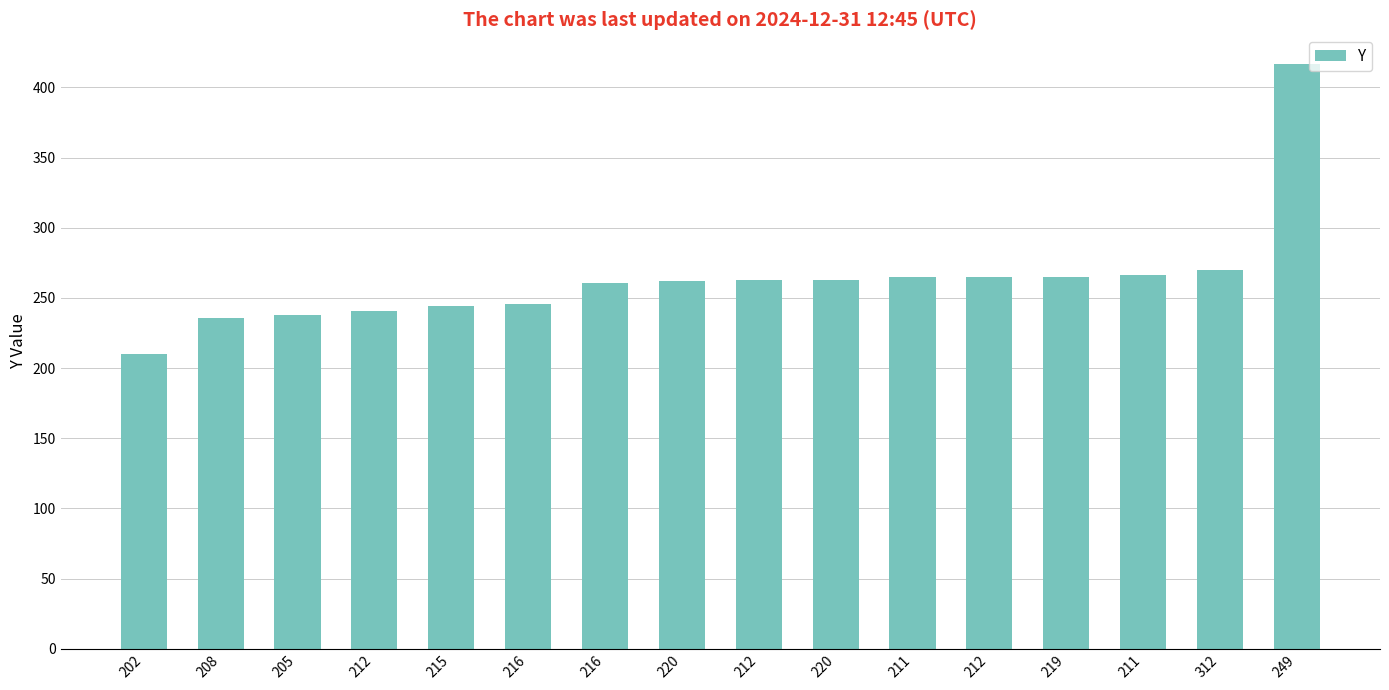

What is the sum of all values?

4212